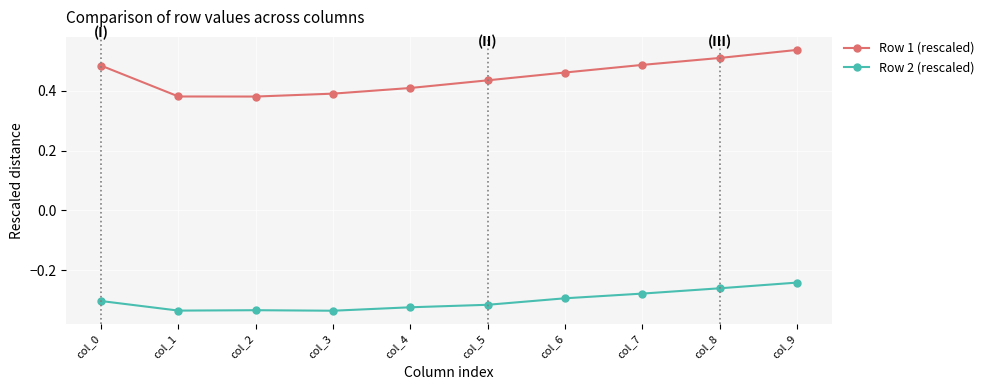

True or false: Row 1 (rescaled) has more than 2 interior local peaks.

False